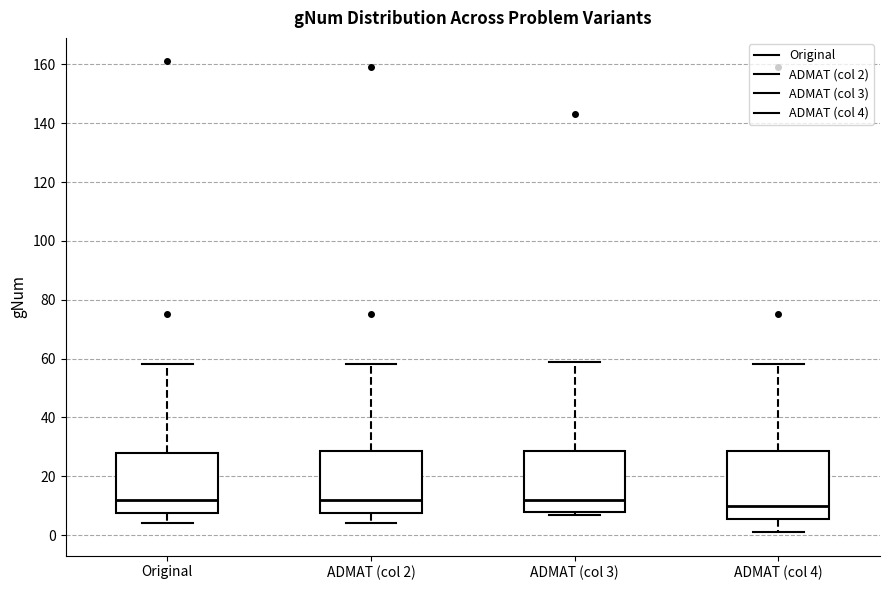

Reading left to right, read every box against the y-axis: the position of its median line, the range the box covers, and the ends of its whiskers. The values are not printed on the chart, so give them approximately, as read against the axis.

Original: median 12, box 8 to 28, whiskers 4 to 58
ADMAT (col 2): median 12, box 8 to 28, whiskers 4 to 58
ADMAT (col 3): median 12, box 8 to 28, whiskers 8 (just below the box's lower edge) to 60
ADMAT (col 4): median 10, box 6 to 28, whiskers 2 to 58